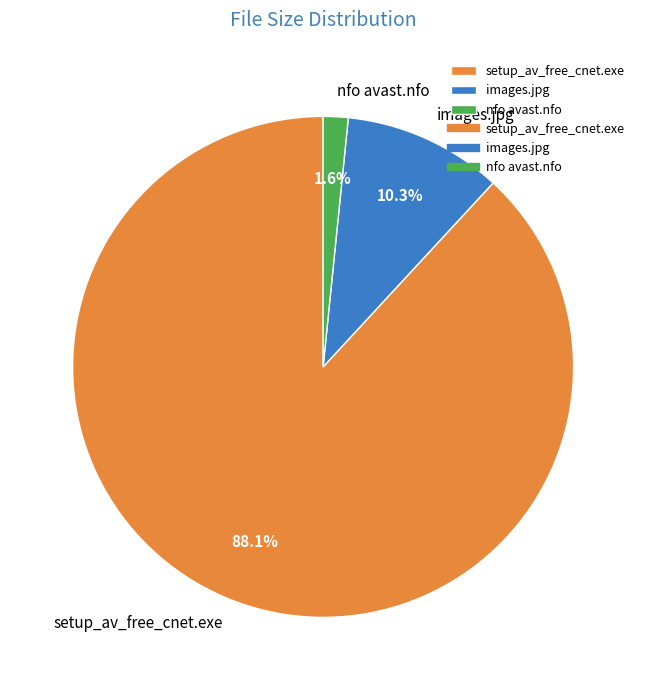

To the nearest percent, what portion does nfo avast.nfo represent?

2%